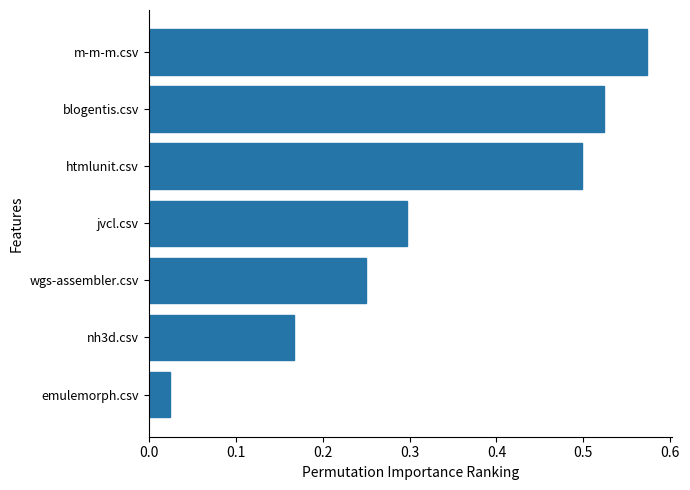

What is the change in value from htmlunit.csv to nh3d.csv?

-0.3